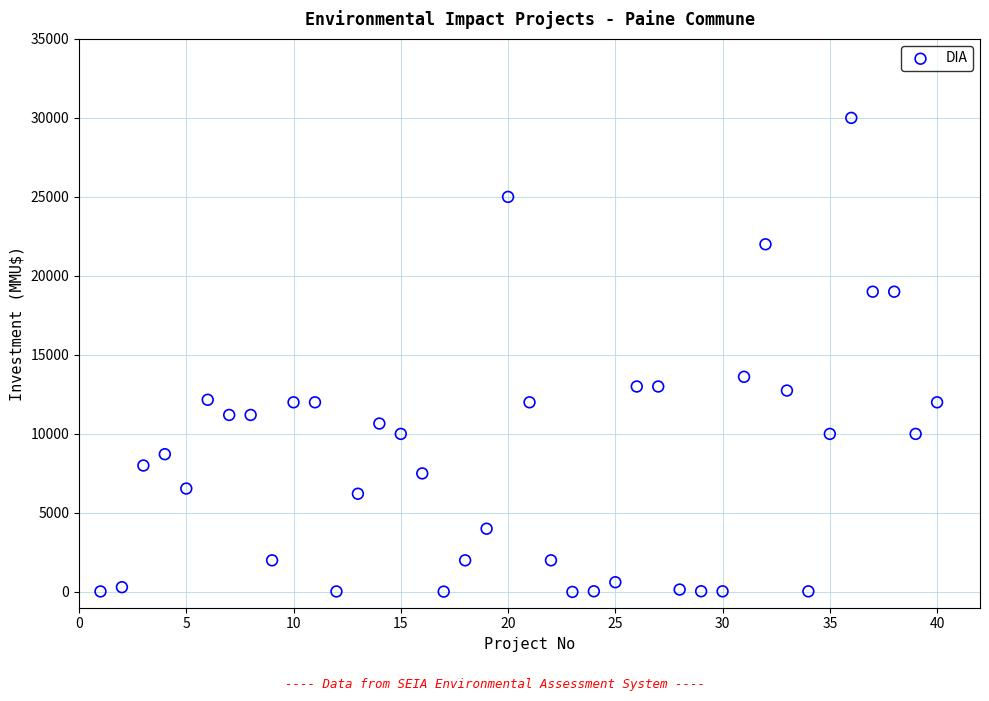

What is the range of X values (max minus min)?

39